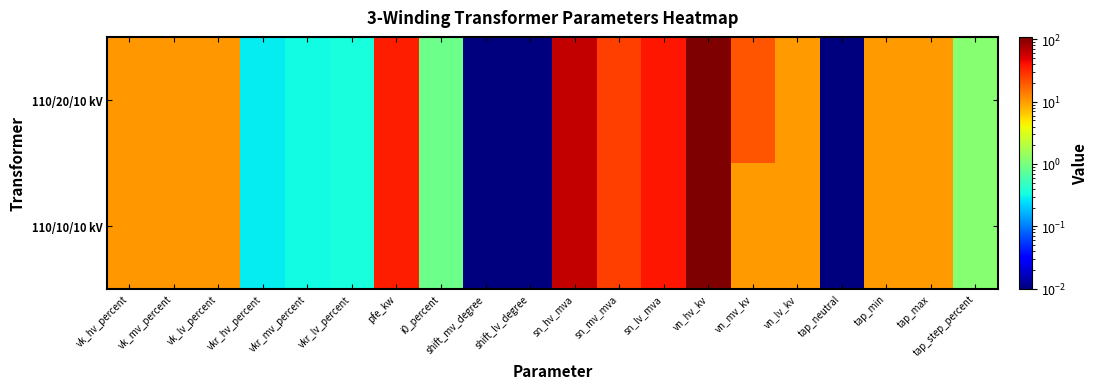

List the series in order of their peak value, highest first.

110/20/10 kV, 110/10/10 kV